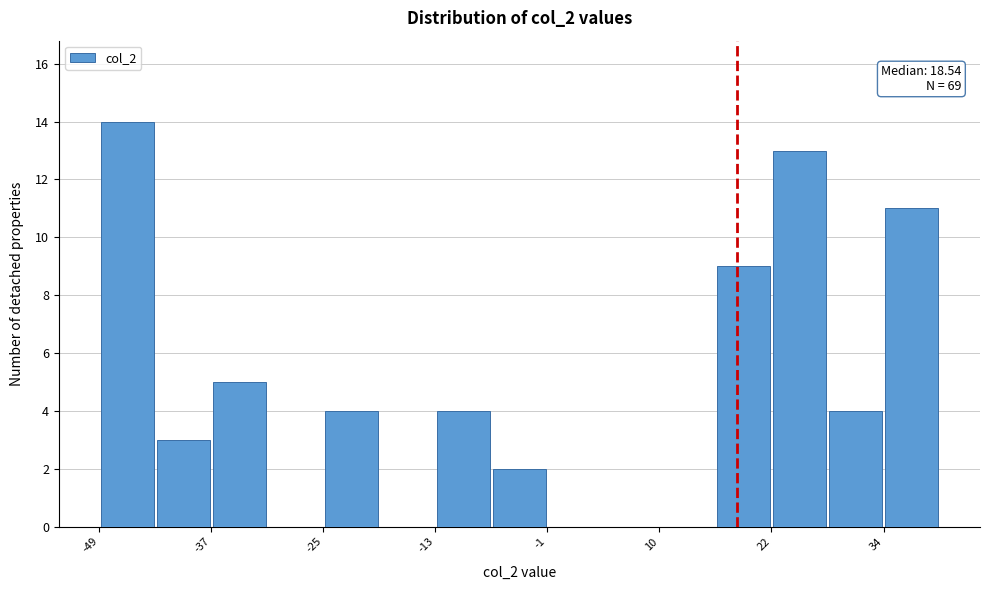

Around what value on the x-axis is the tallest bar? Give the approximate position of its centre, as read against the axis.

-46